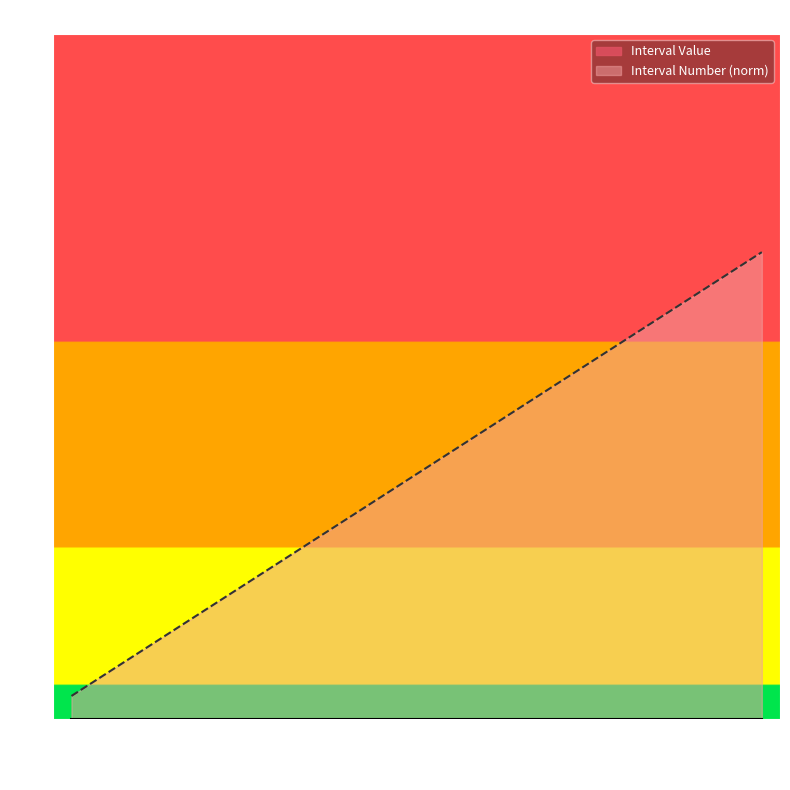

At which label is the value closest to 7?

02:14